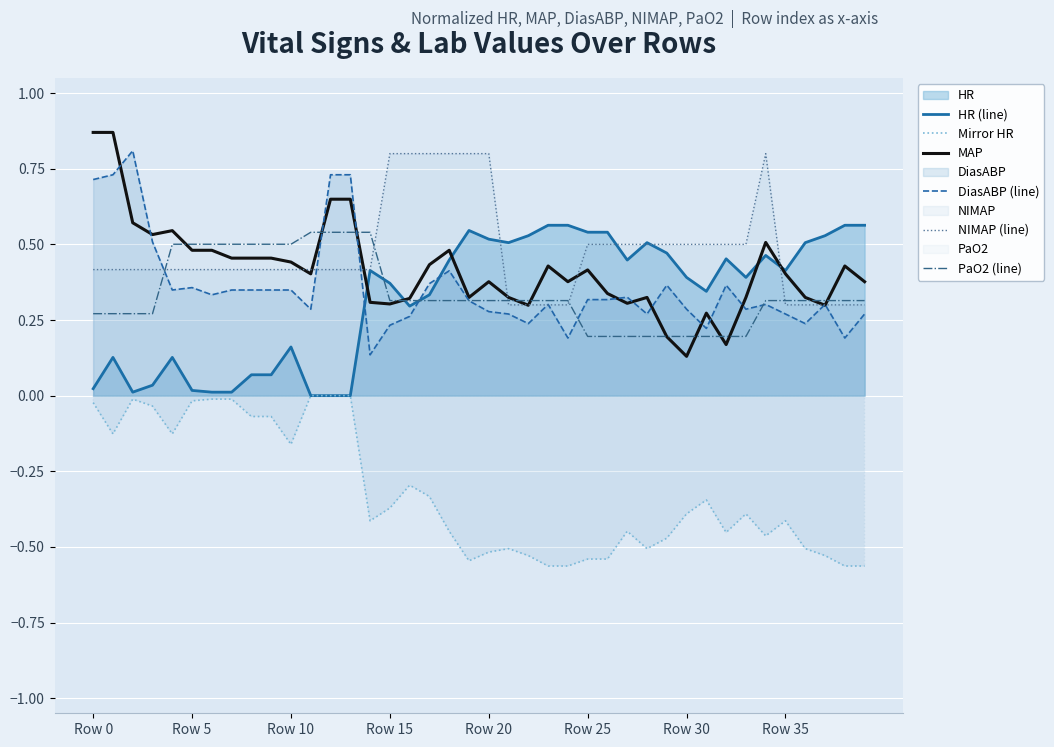

Which series ends up on top after the final intersection of PaO2 (line) and NIMAP (line)?

PaO2 (line)